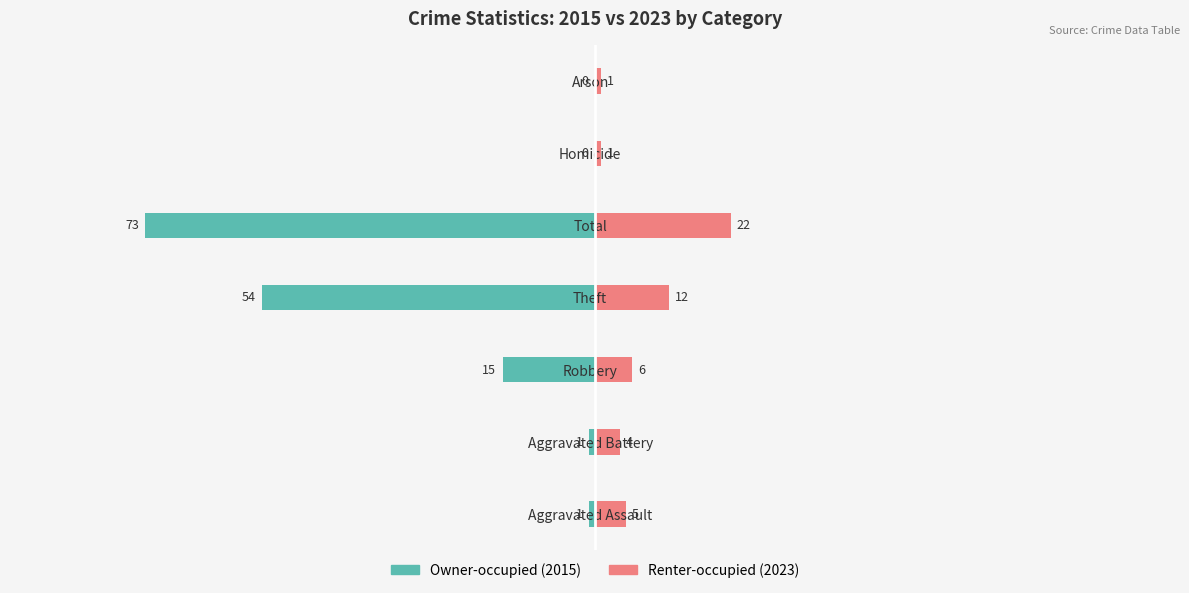

What are all the series names shown in the legend?

Owner-occupied, Renter-occupied